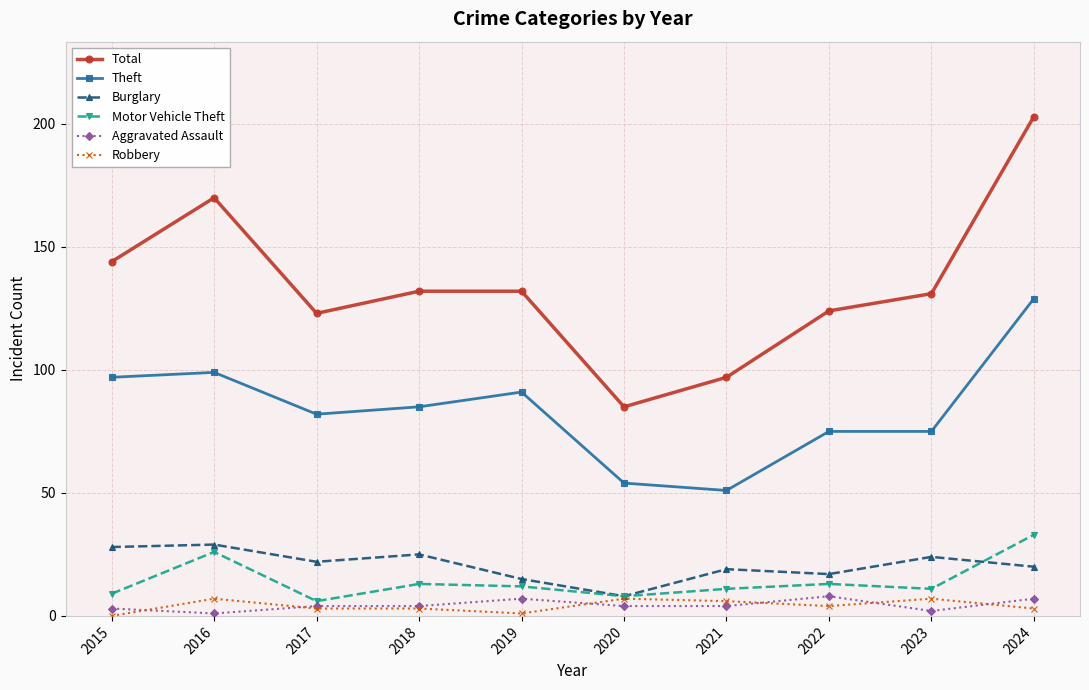

What is the greatest value displayed?

203